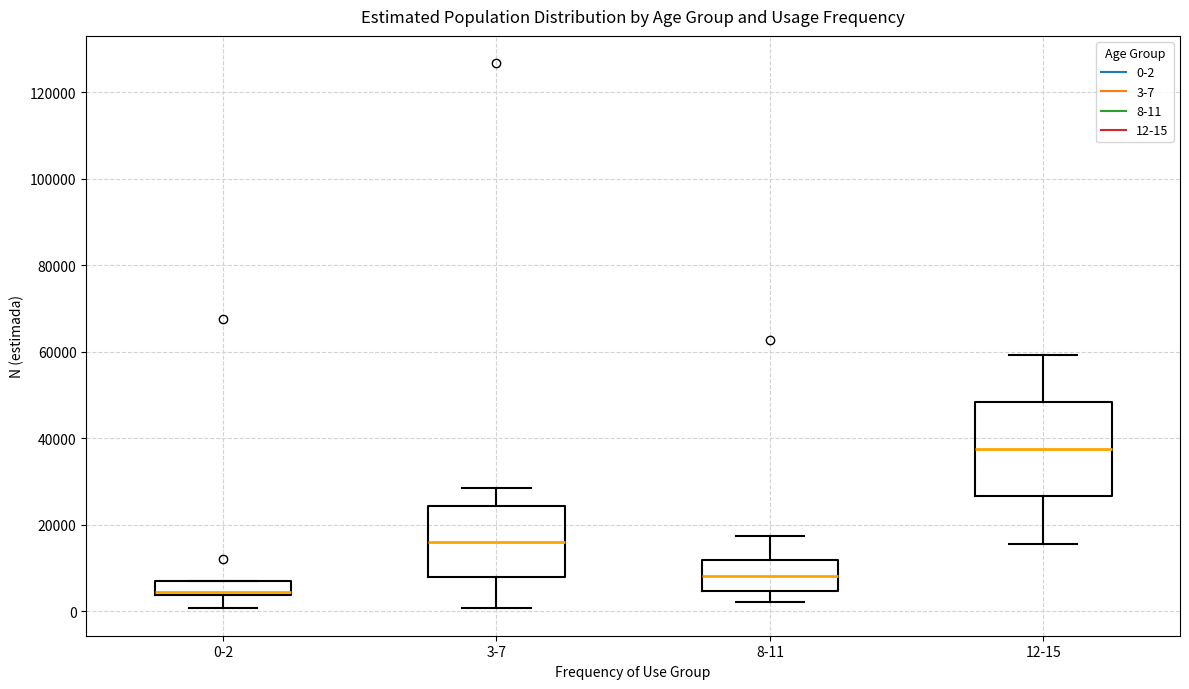

Which box has the lowest median line?

0-2